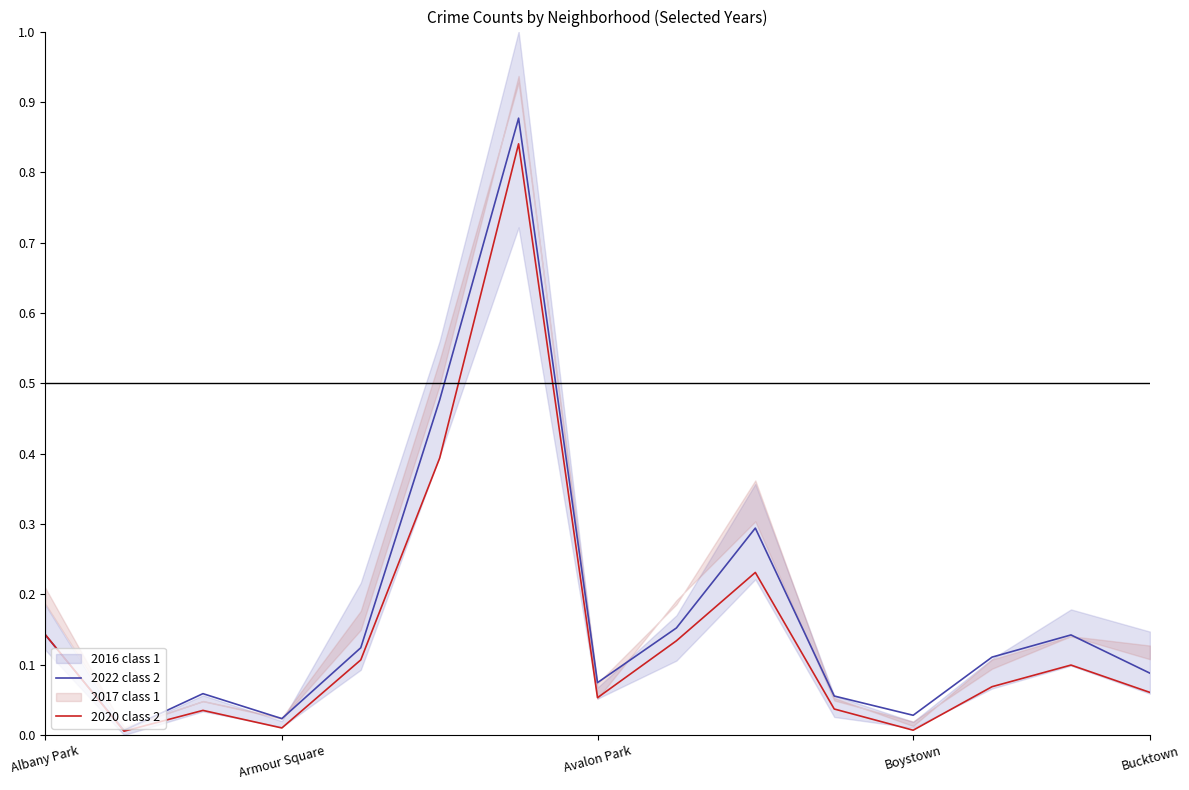

How many lines are shown in the chart?

2